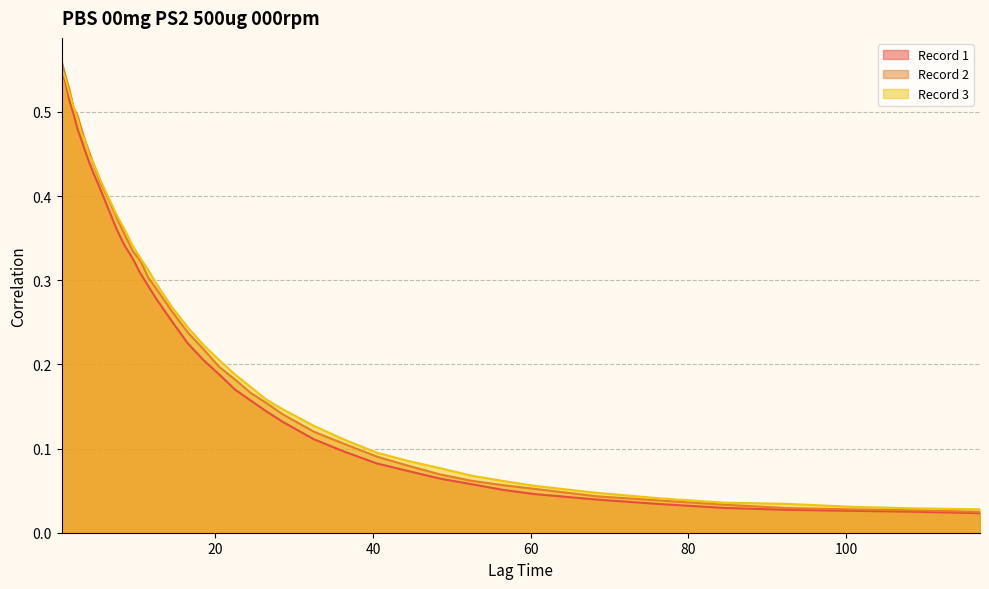

Rank the categories by Record 2 value from lowest to highest.

117.0, 109.0, 101.0, 92.5, 84.5, 76.5, 68.5, 60.5, 56.5, 52.5, 48.5, 44.5, 40.5, 36.5, 32.5, 28.5, 26.5, 24.5, 22.5, 20.5, 18.5, 16.5, 14.5, 12.5, 11.5, 10.5, 9.5, 8.5, 7.5, 6.5, 5.5, 4.5, 4.0, 3.5, 3.0, 2.5, 2.0, 1.5, 1.0, 0.5